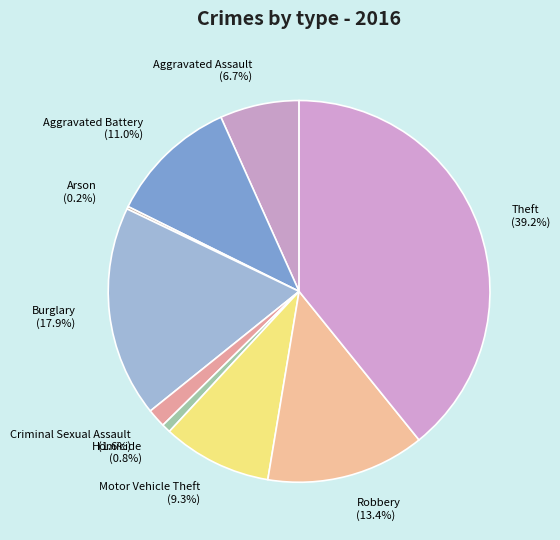

What is the largest slice in the pie chart?

Theft